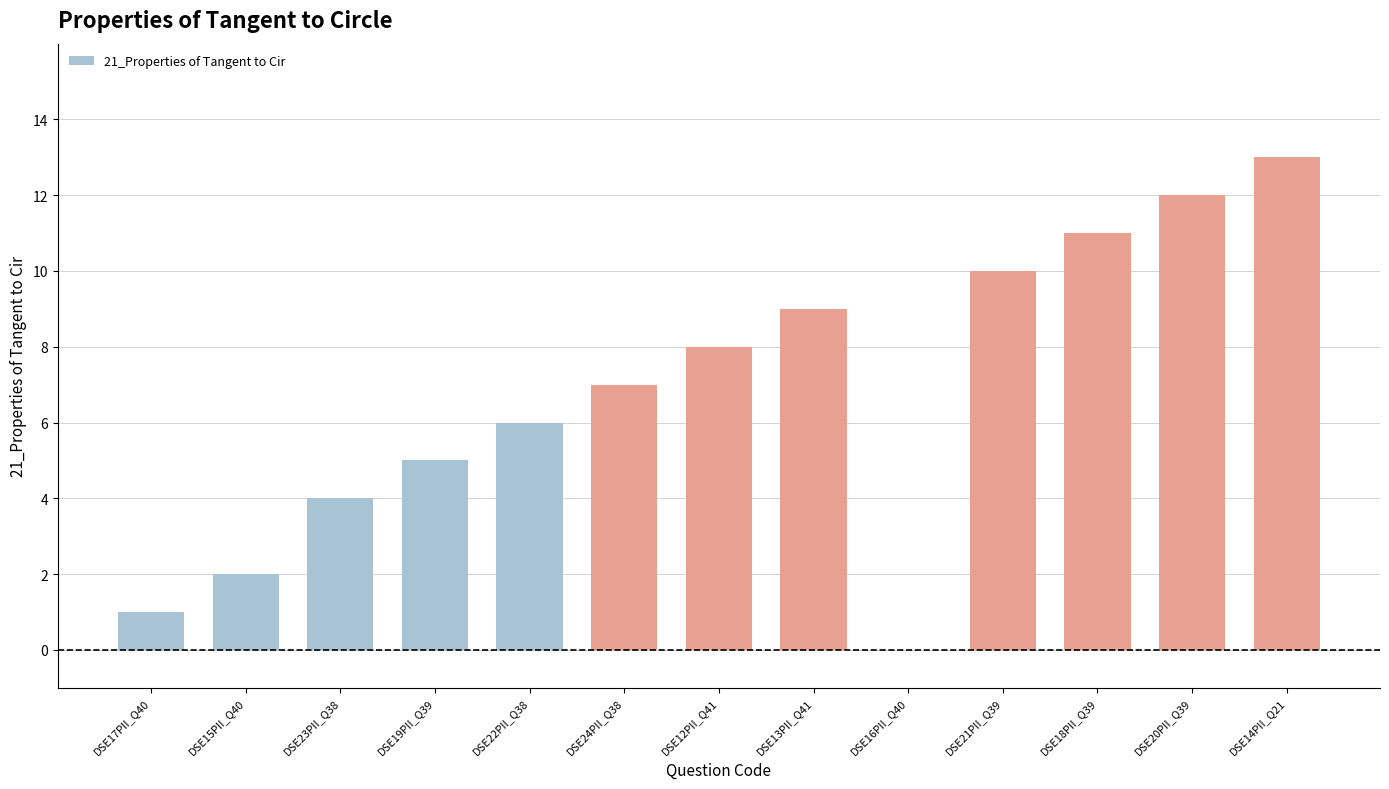

How many positive values are there?

12